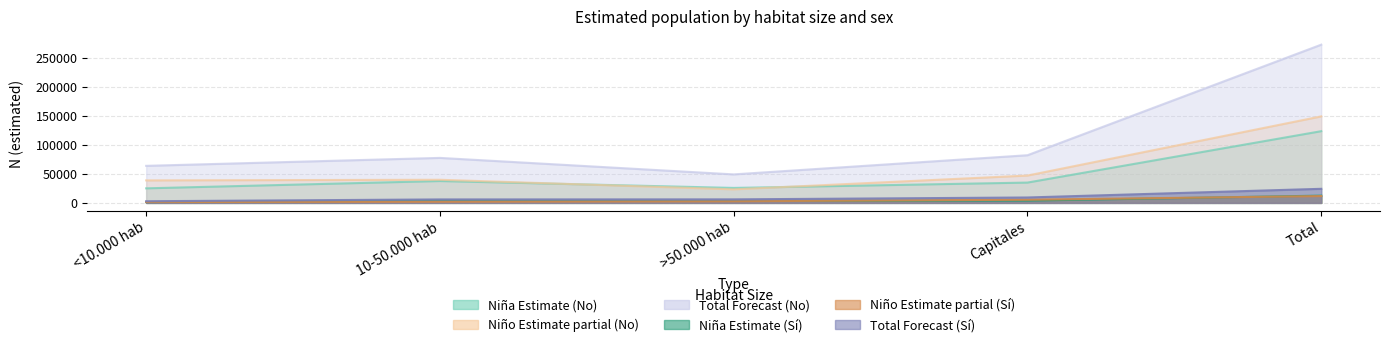

At how many categories does at least one series exceed 205758?

1